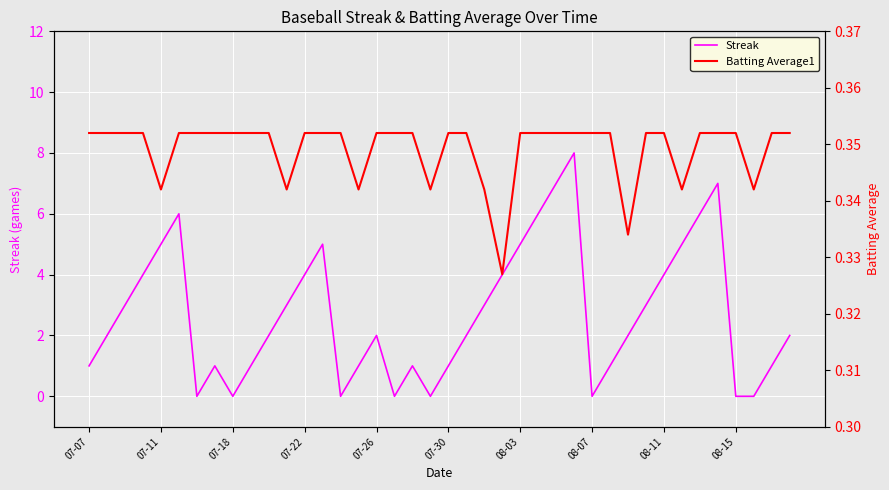

Which series changed the most between 19 and 34?

Streak